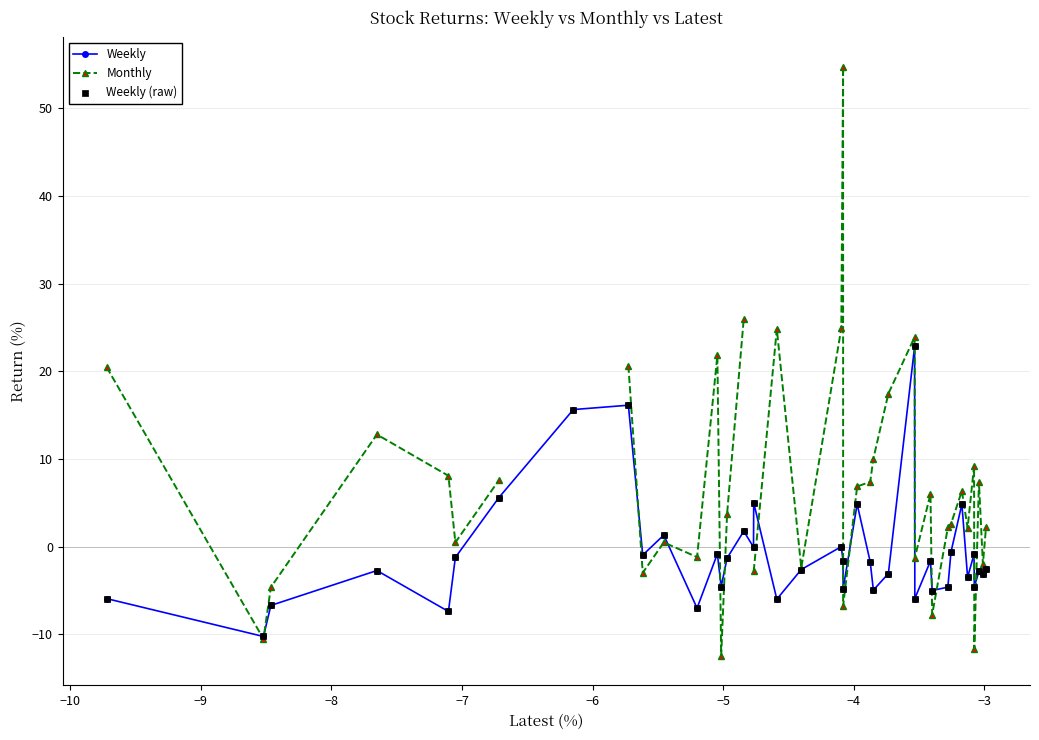

What is the value of the Weekly point at the 38th from the left?

-2.8